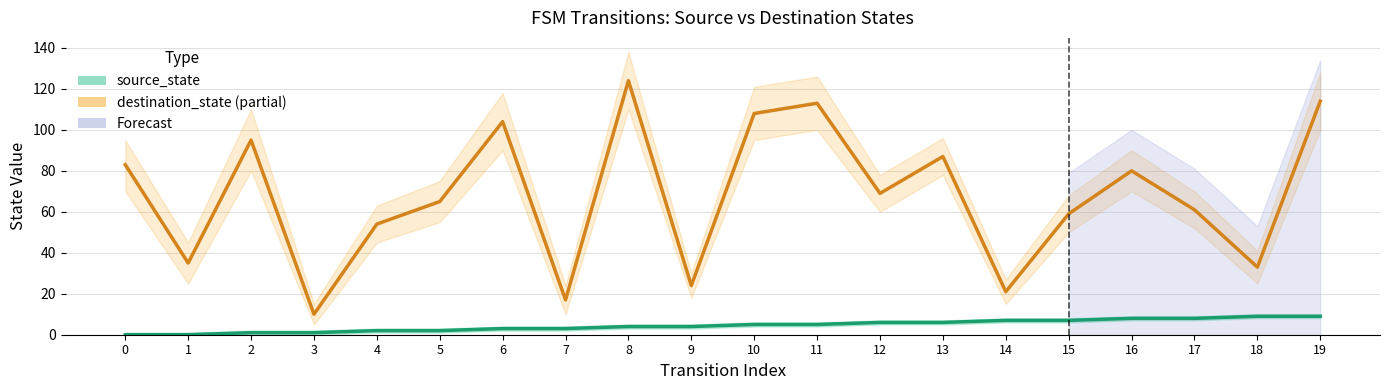

Rank the series by their average value, from highest to lowest.

destination_state, source_state